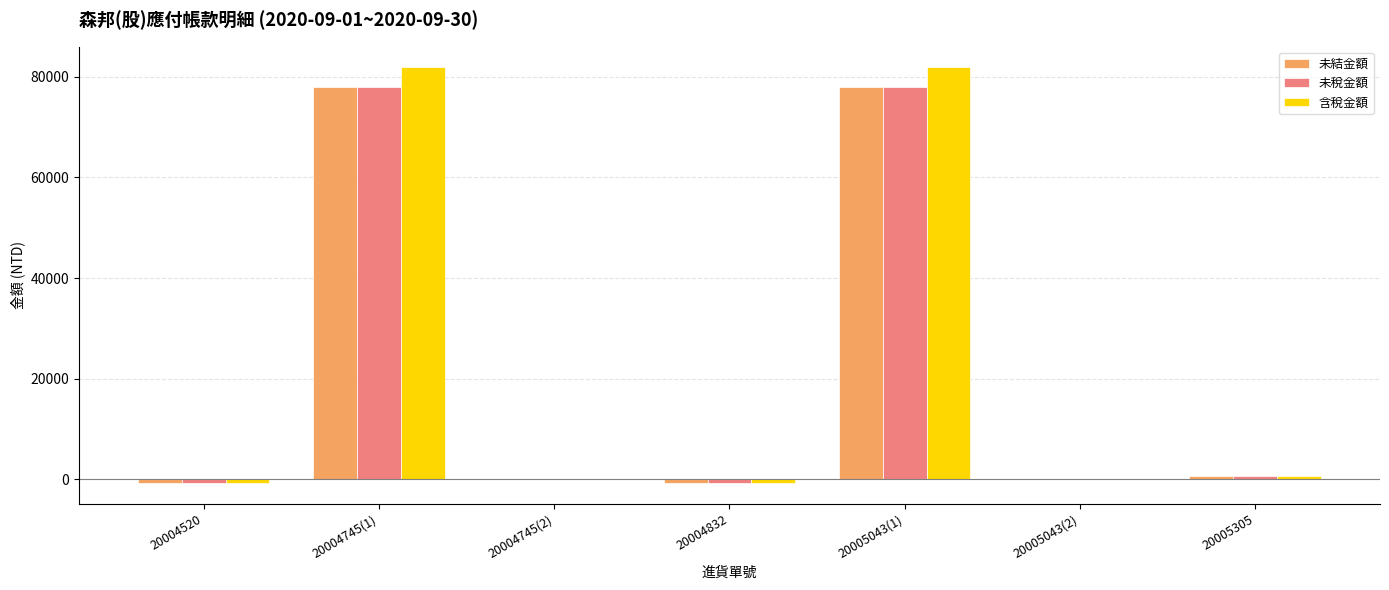

Which series changed the most between 20005043(1) and 20005043(2)?

含稅金額